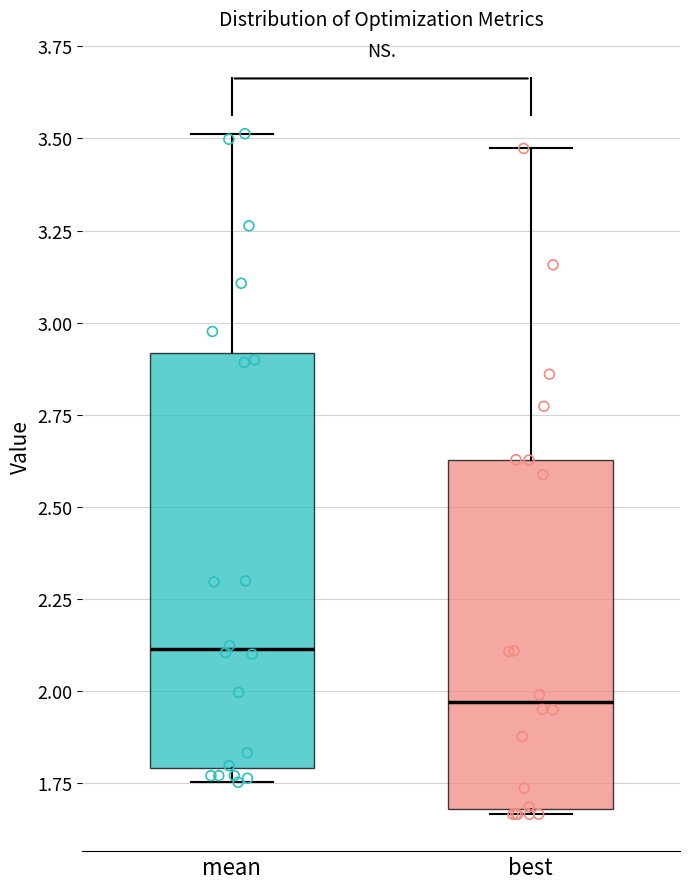

Reading left to right, transcribe this box plot: for each box, give where its median line is, the range the box spans, and where its two whiskers end, as read against the y-axis. The values are not printed on the chart, so give them approximately, as read against the axis.

mean: median 2.10, box 1.80 to 2.90, whiskers 1.75 to 3.50
best: median 1.95, box 1.70 to 2.65, whiskers 1.65 to 3.45